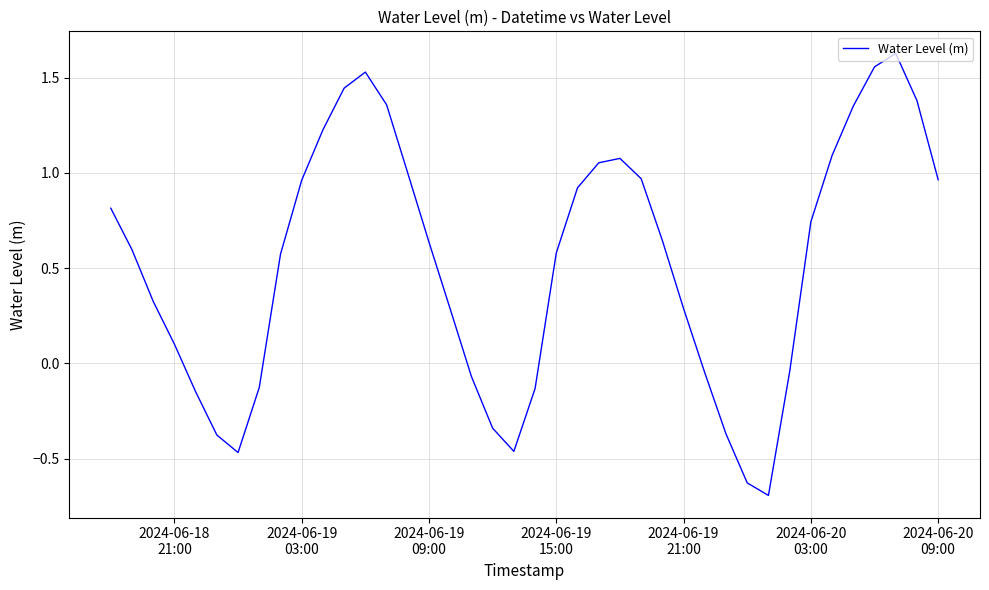

Is this an area chart (filled region under the line)?

No